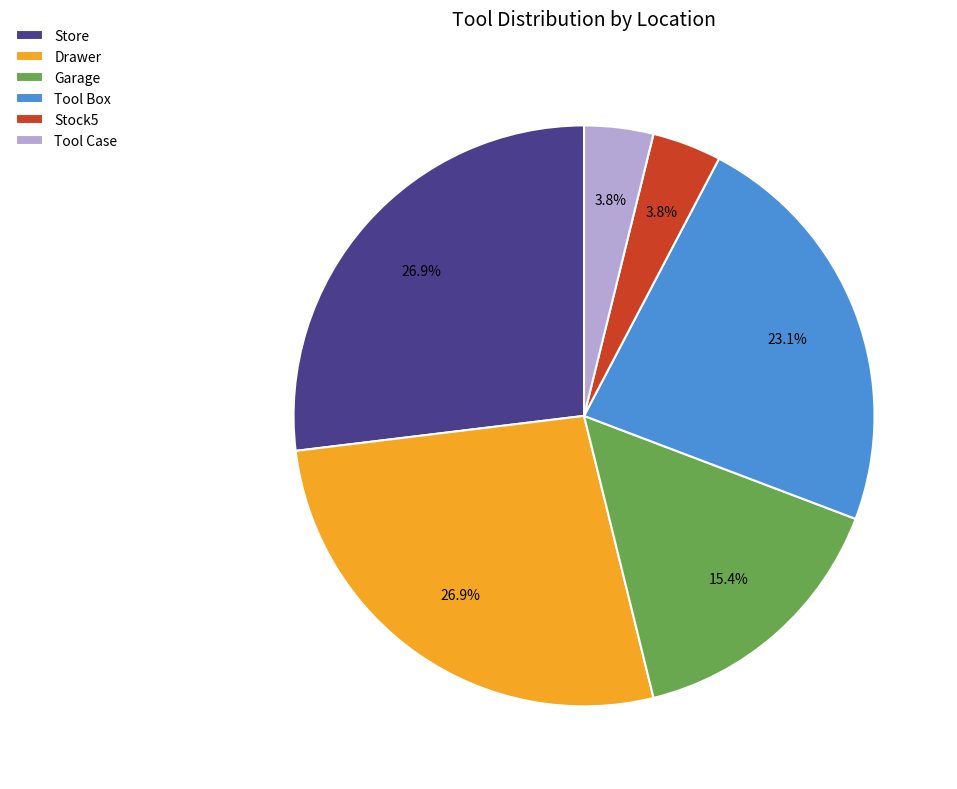

To the nearest percent, what portion does Stock5 represent?

4%